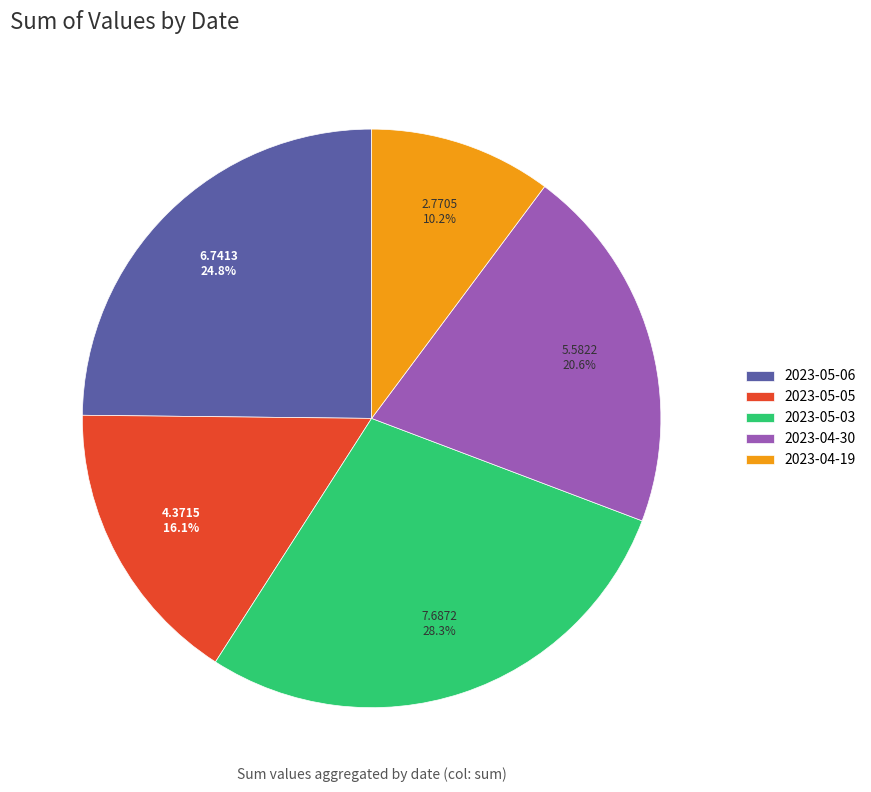

To the nearest percent, what is the average slice percentage?

20%